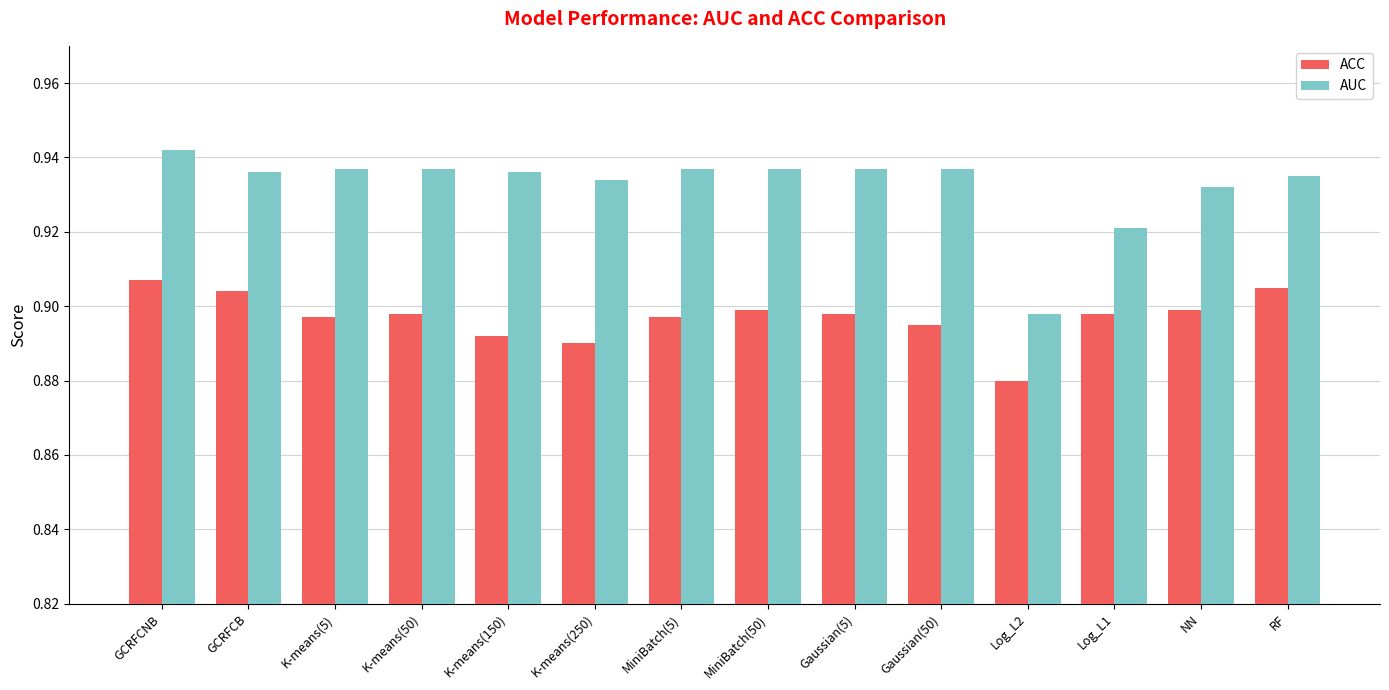

At which label is ACC closest to 0?

Log_L2